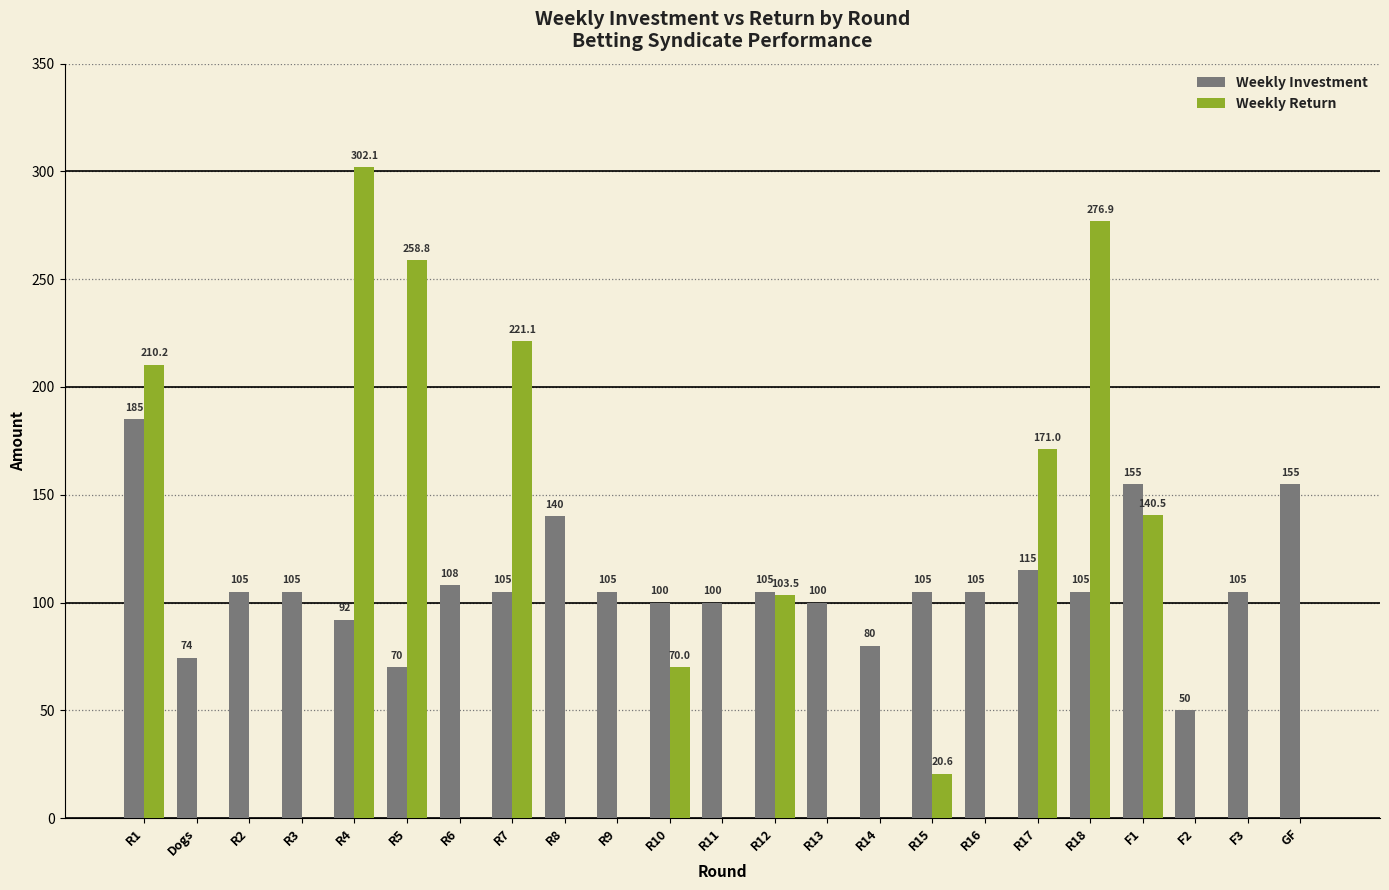

Where is Weekly Investment nearest to the value 117?

R17